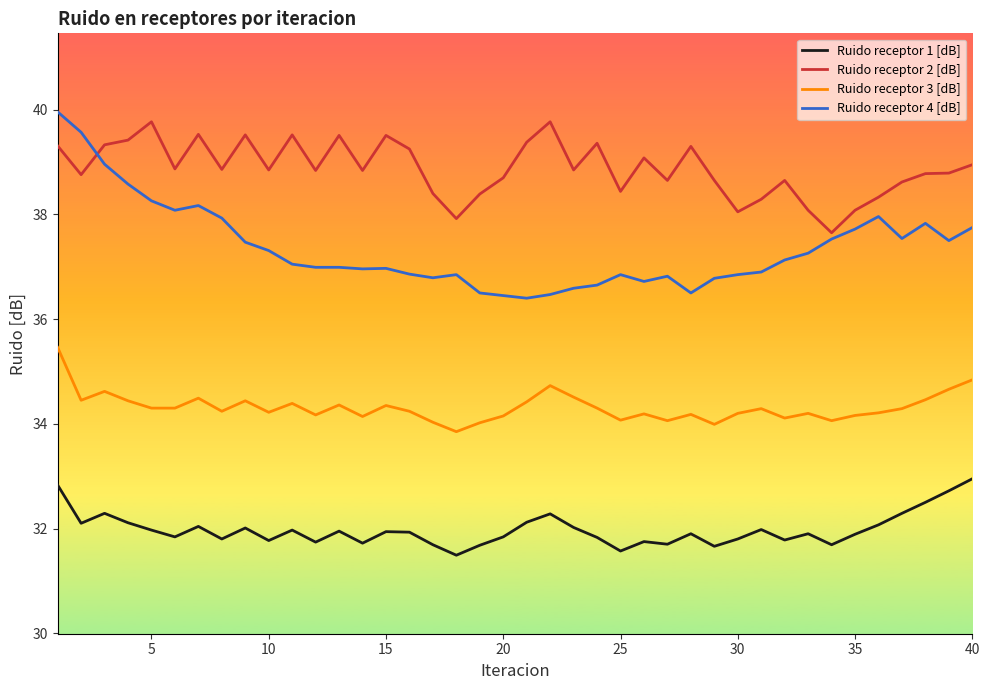

What is the greatest value displayed?

40.0